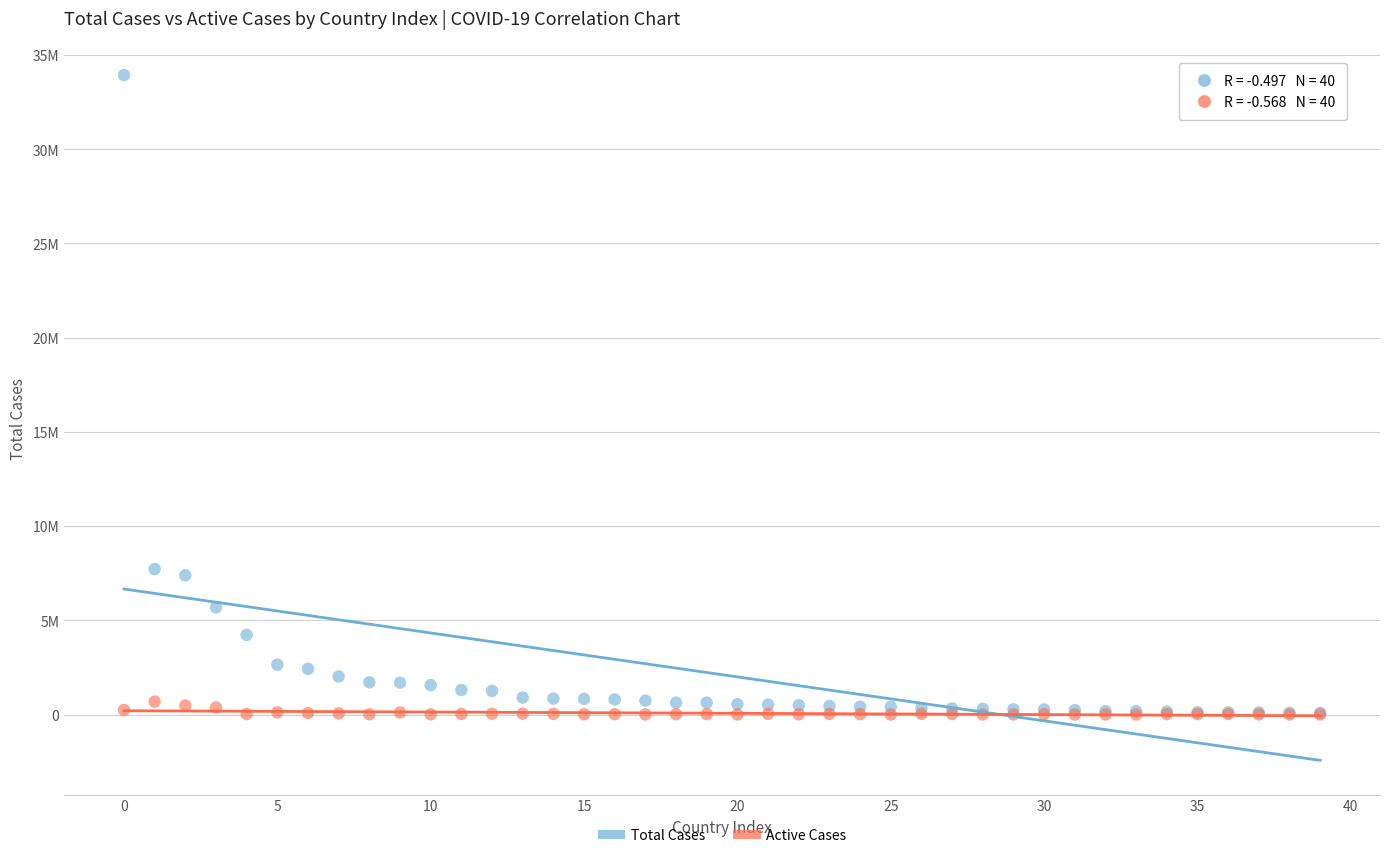

What are all the series names shown in the legend?

Total Cases, Active Cases